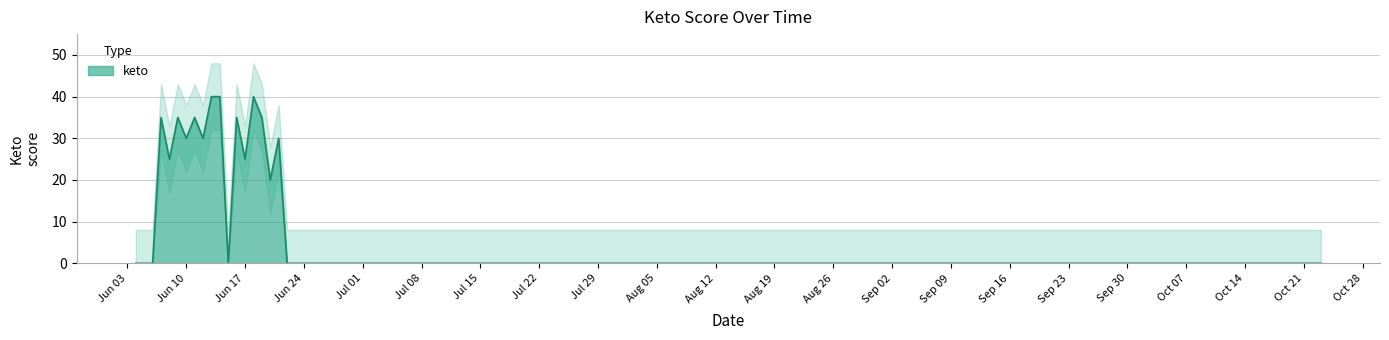

True or false: the data shows 0 at Jun 24.

True